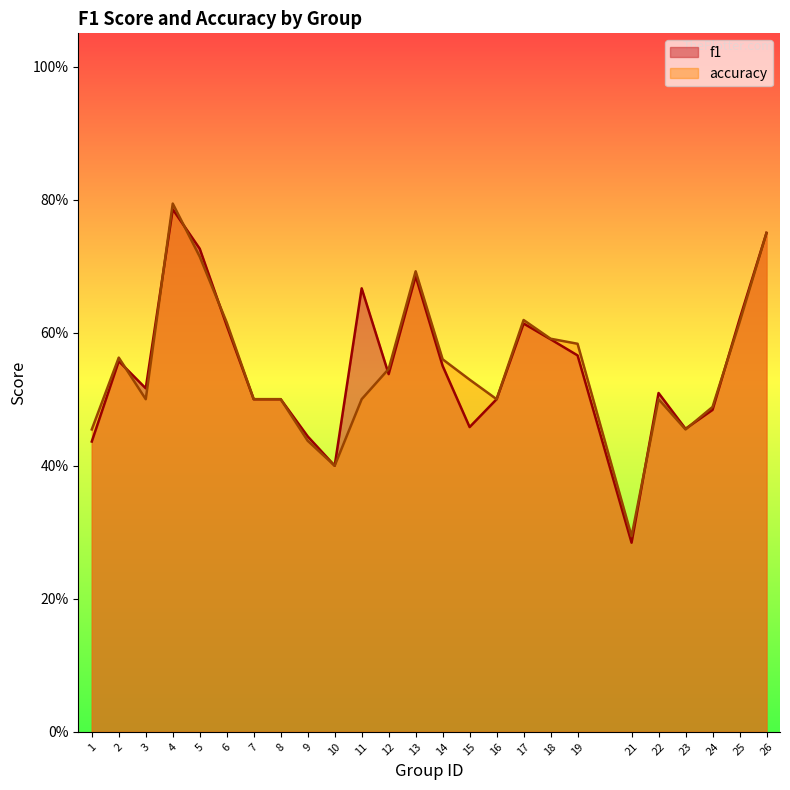

At which category does f1 reach its first local peak?

2